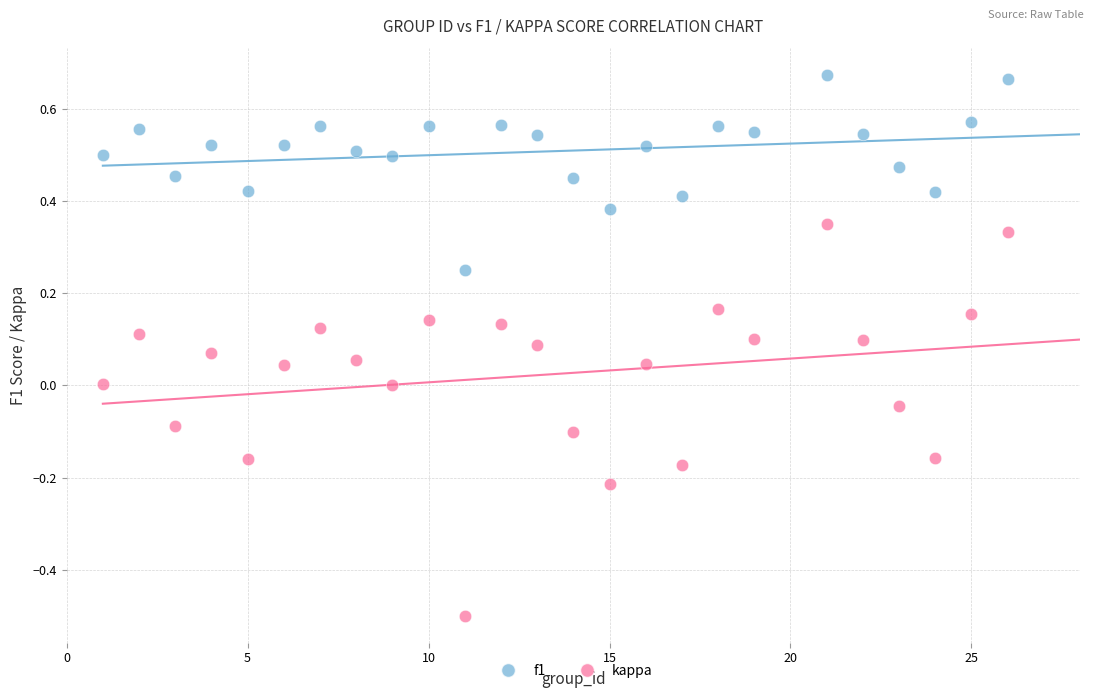

Which series reaches the maximum Y coordinate?

f1